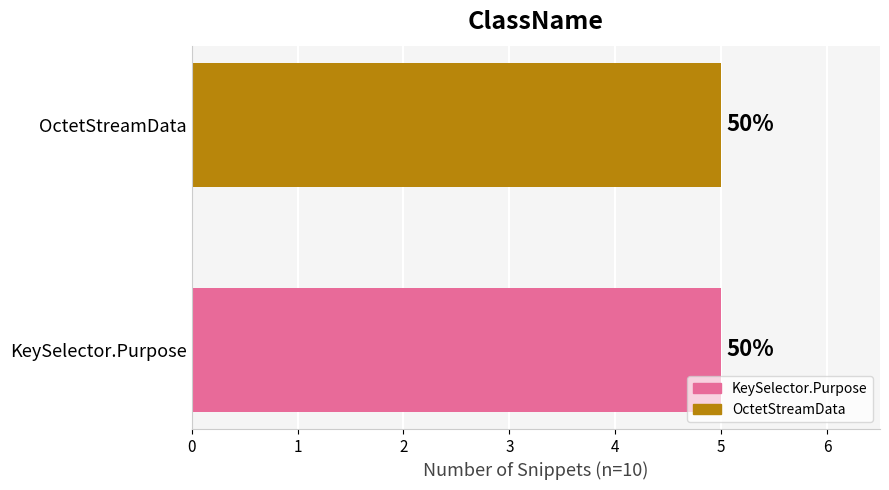

What position from the right is OctetStreamData?

1